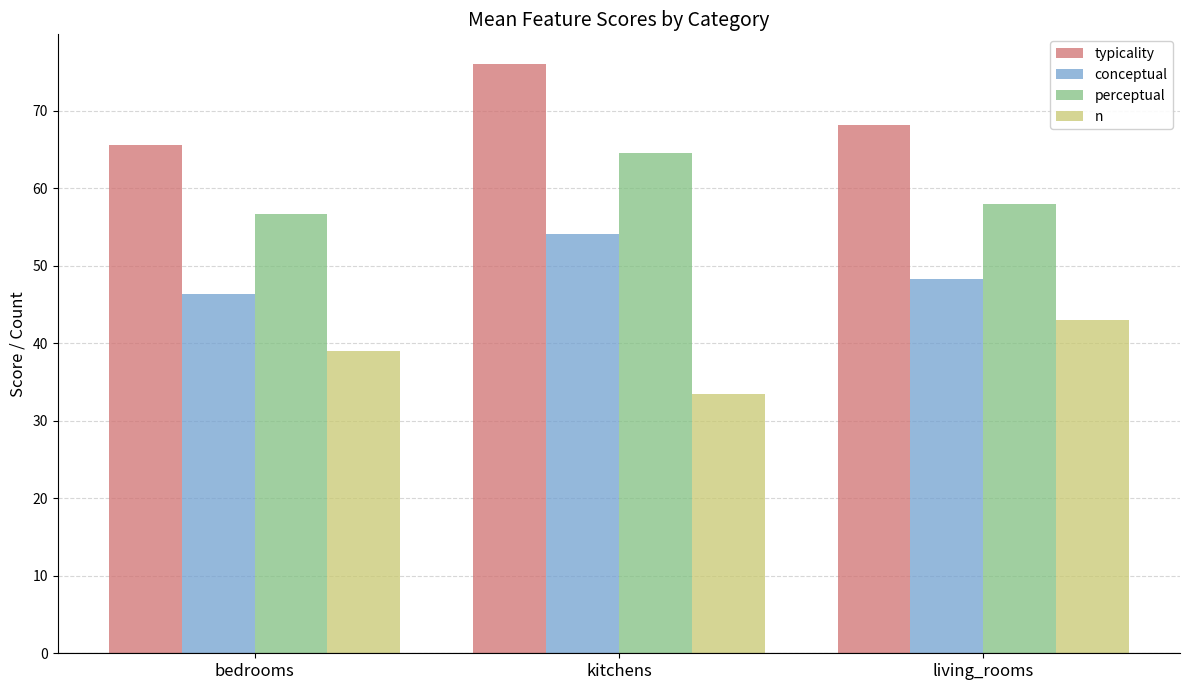

What are all the series names shown in the legend?

typicality, conceptual, perceptual, n